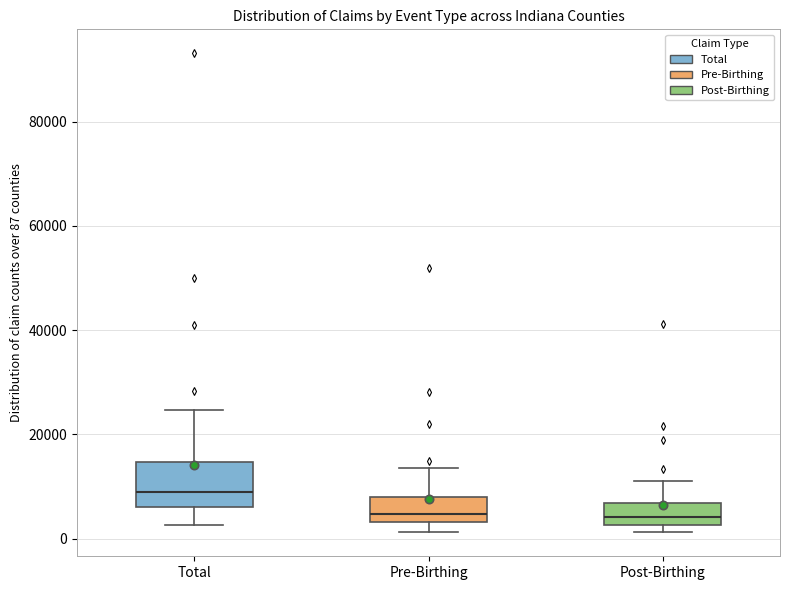

Which box is the tallest, from its lower edge to its upper edge?

Total